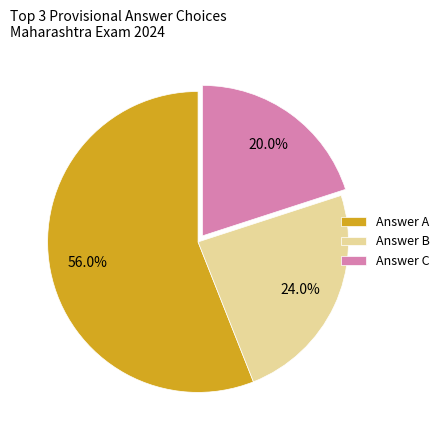

Is there any slice that represents more than half of the pie?

Yes